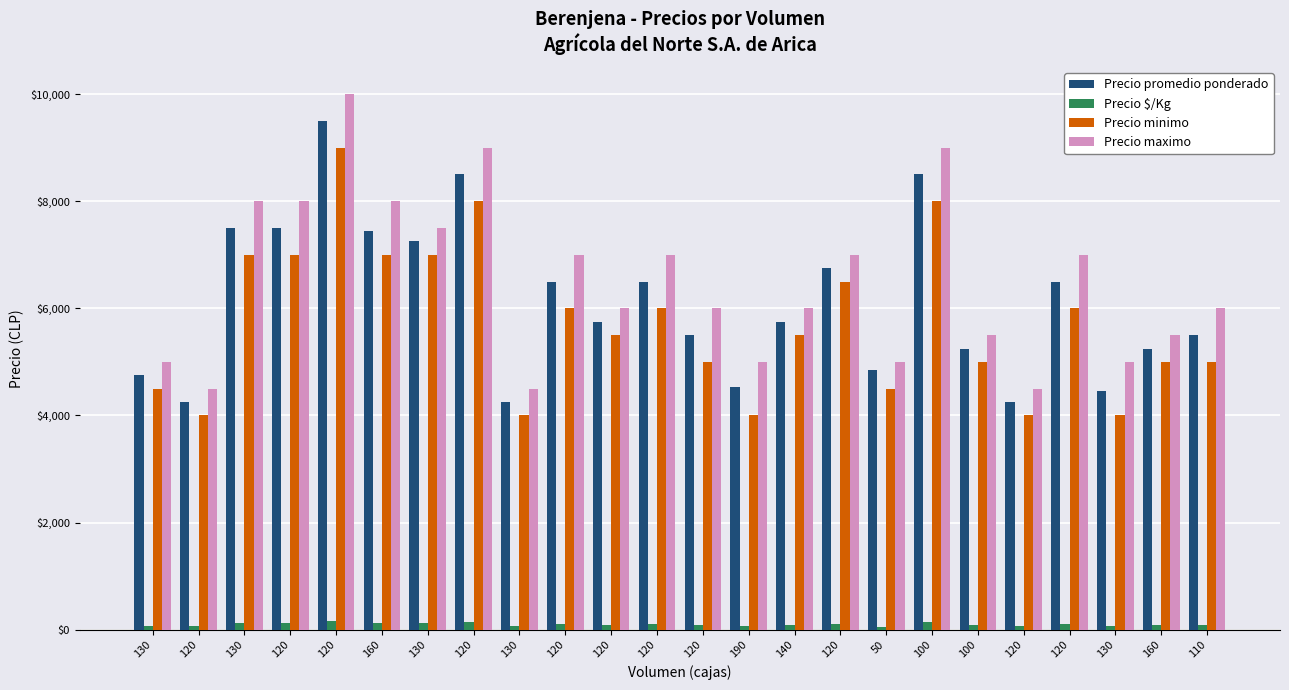

How many groups of bars are there?

24